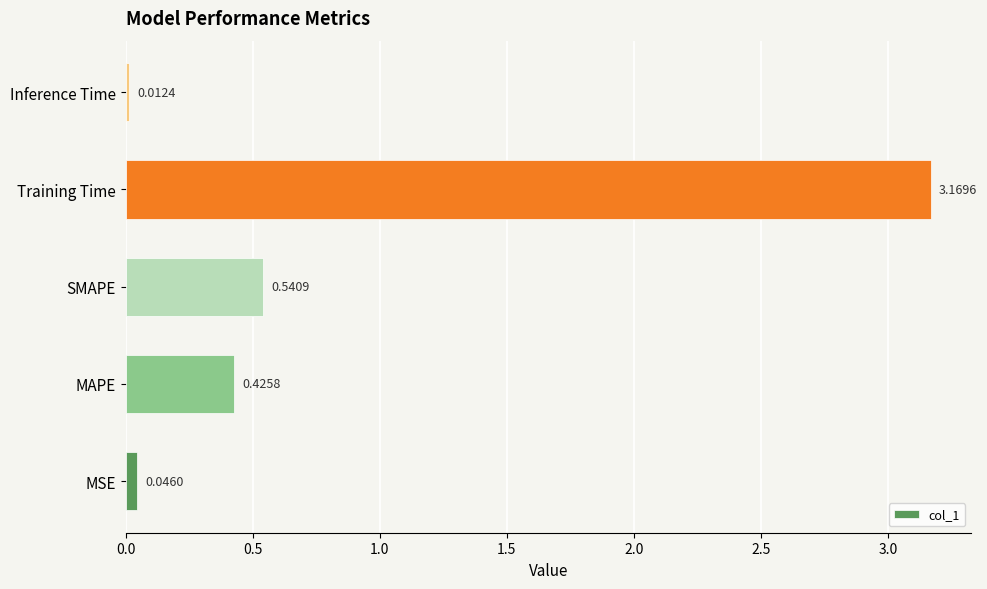

List the labels in order of value, smallest first.

Inference Time, MSE, MAPE, SMAPE, Training Time